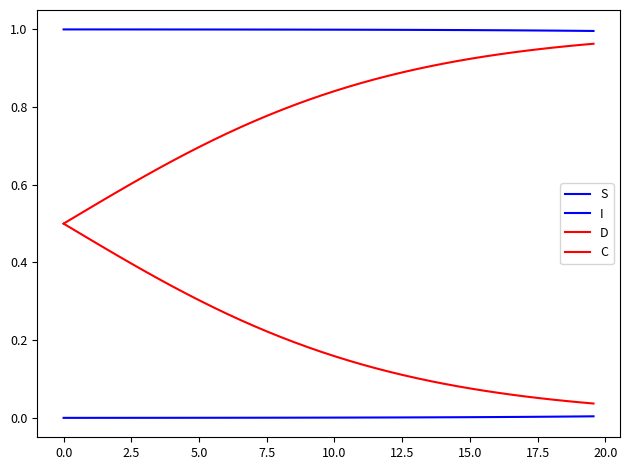

What is the maximum value shown in the chart?

1.0